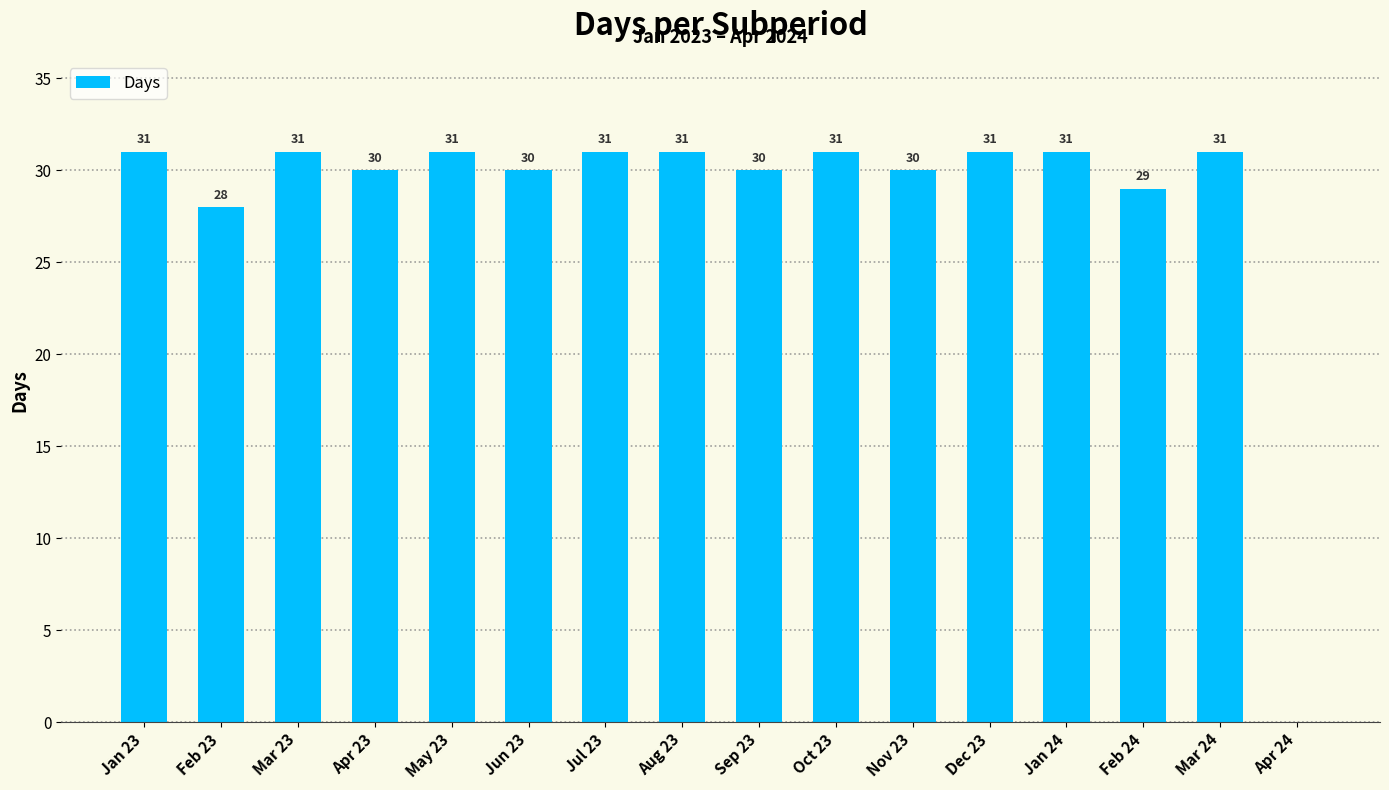

Where is the data nearest to the value 15?

Feb 23